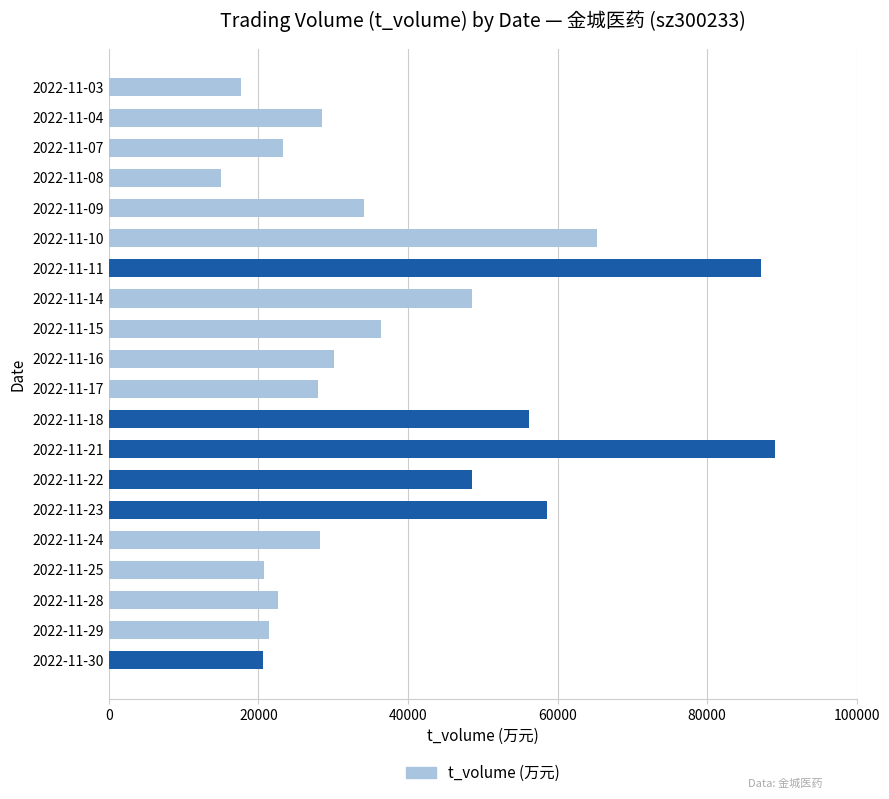

What is the sum of all values?

779967